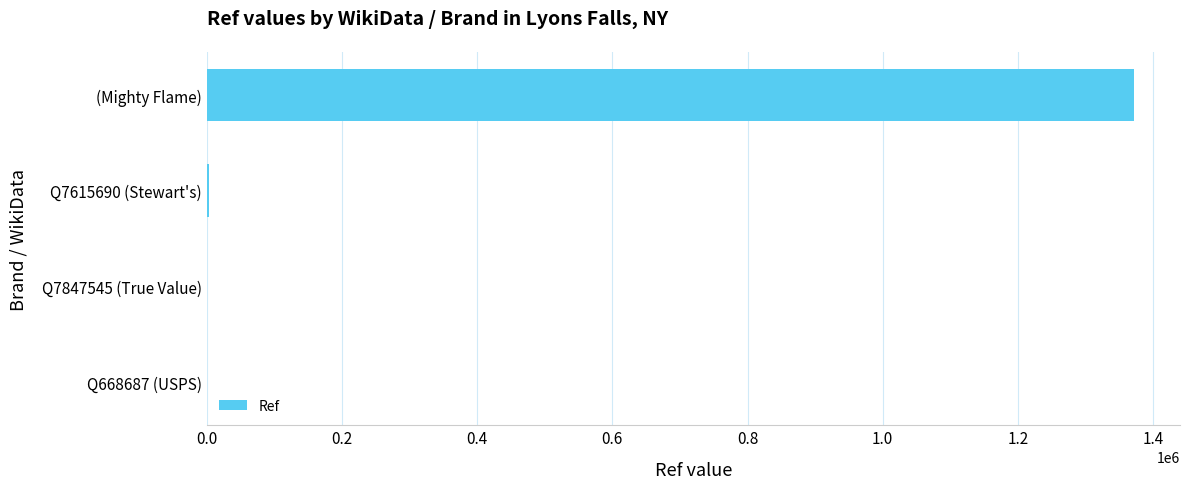

What is the sum of all values?

1375240